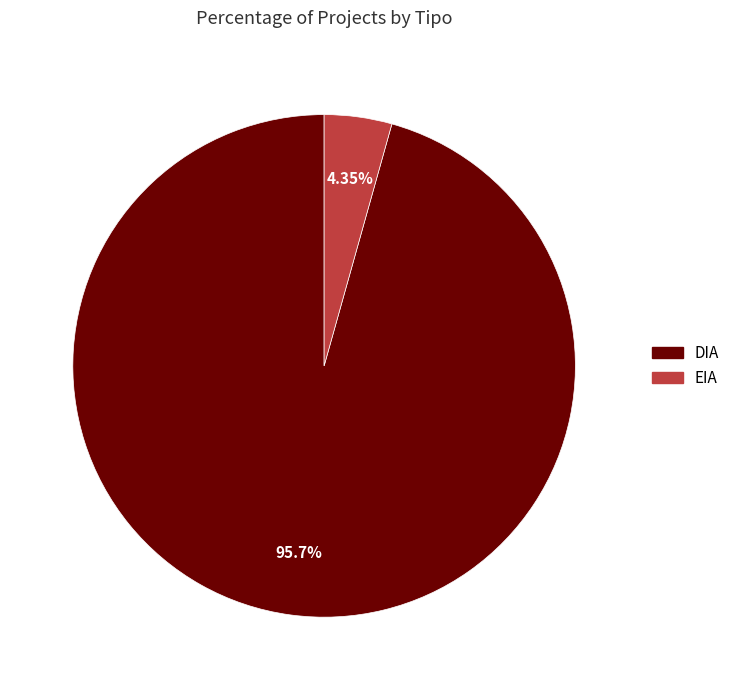

What percentage do DIA and EIA together represent?

100.0%